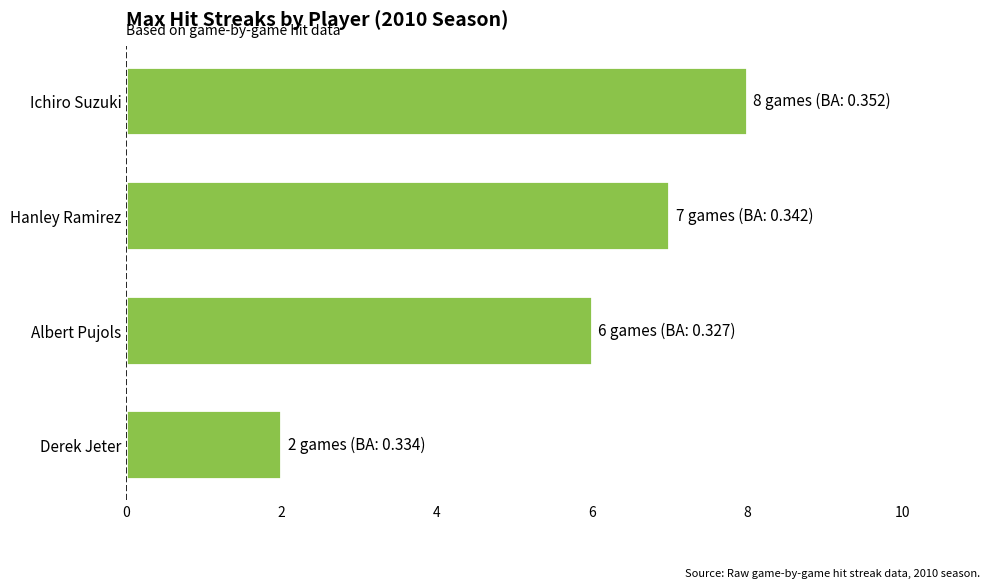

Reading top to bottom, transcribe all the data shown in this chart.

Ichiro Suzuki=8	Hanley Ramirez=7	Albert Pujols=6	Derek Jeter=2